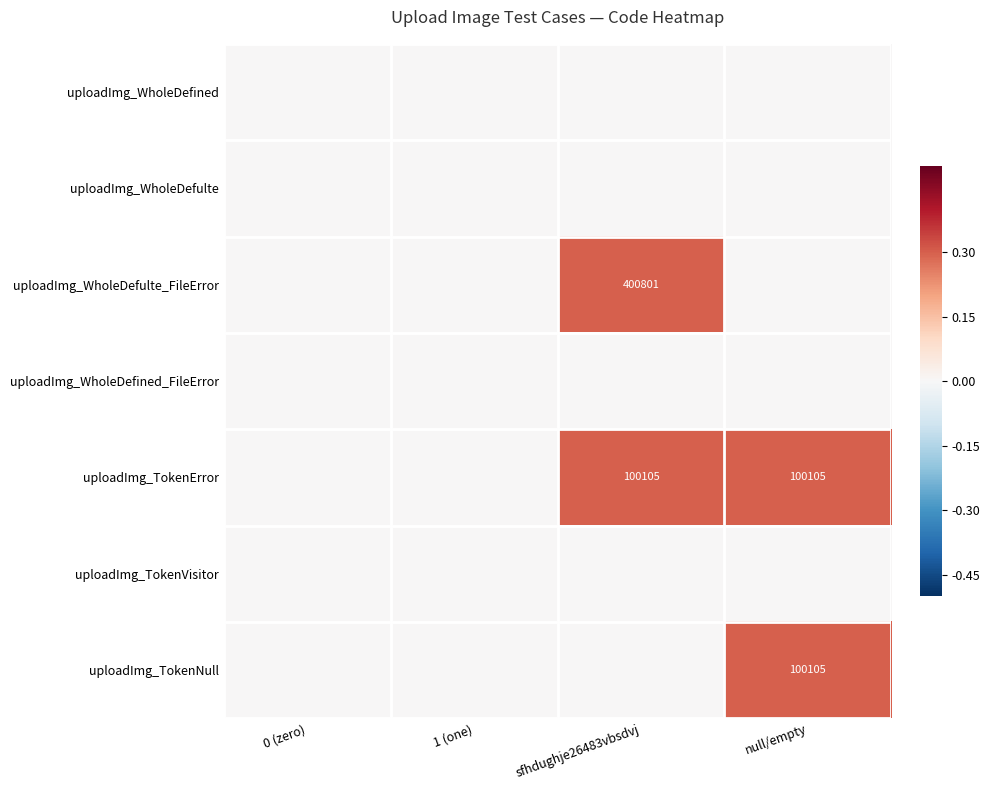

What is the sum of the uploadImg_TokenError values at null/empty and sfhdughje26483vbsdvj?

200210